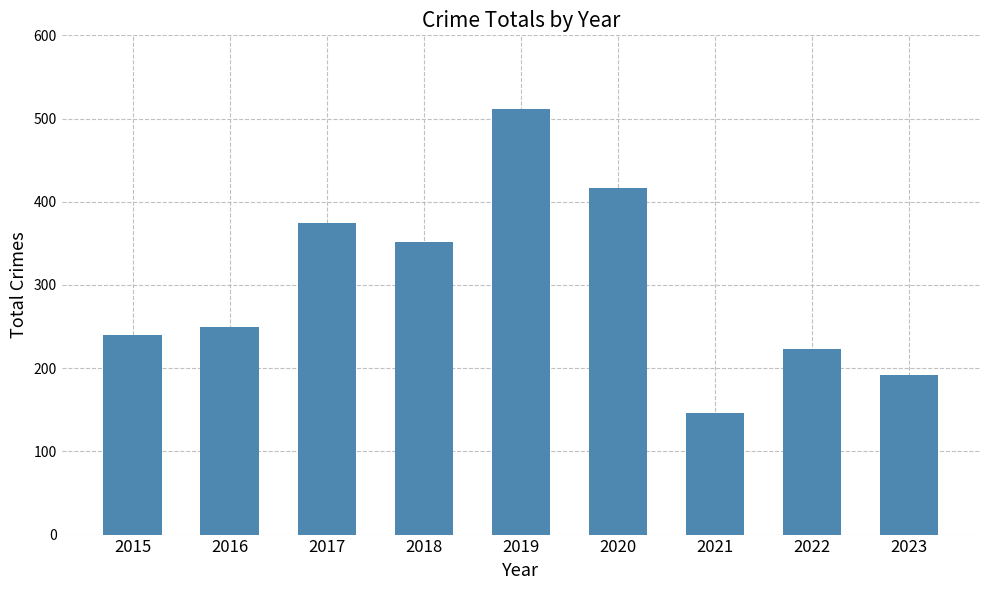

Which label corresponds to the largest value in the chart?

2019